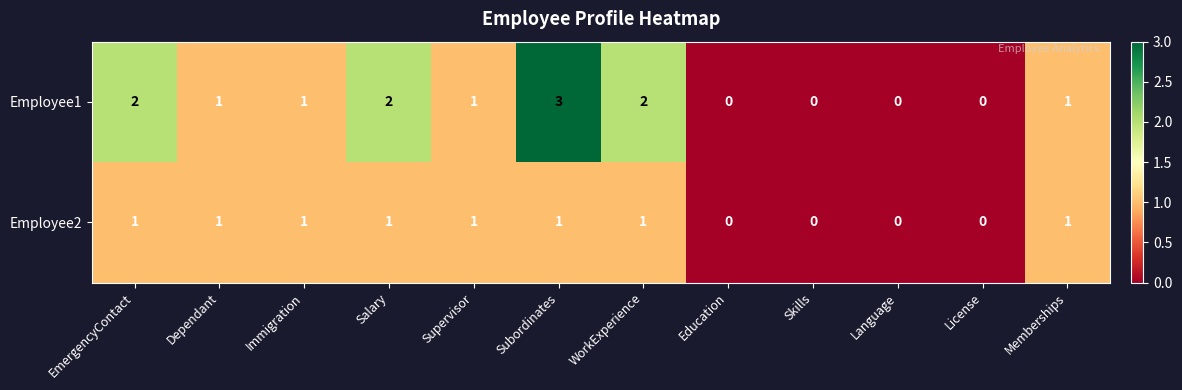

How many data points does each series have?

12